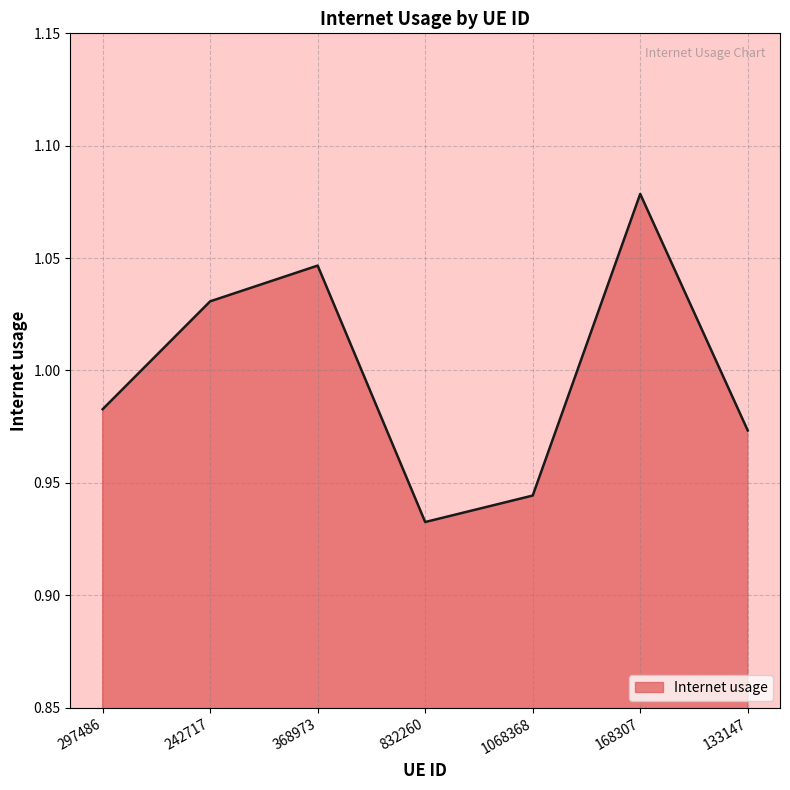

True or false: there are more than 1 points higher than both neighbors.

True